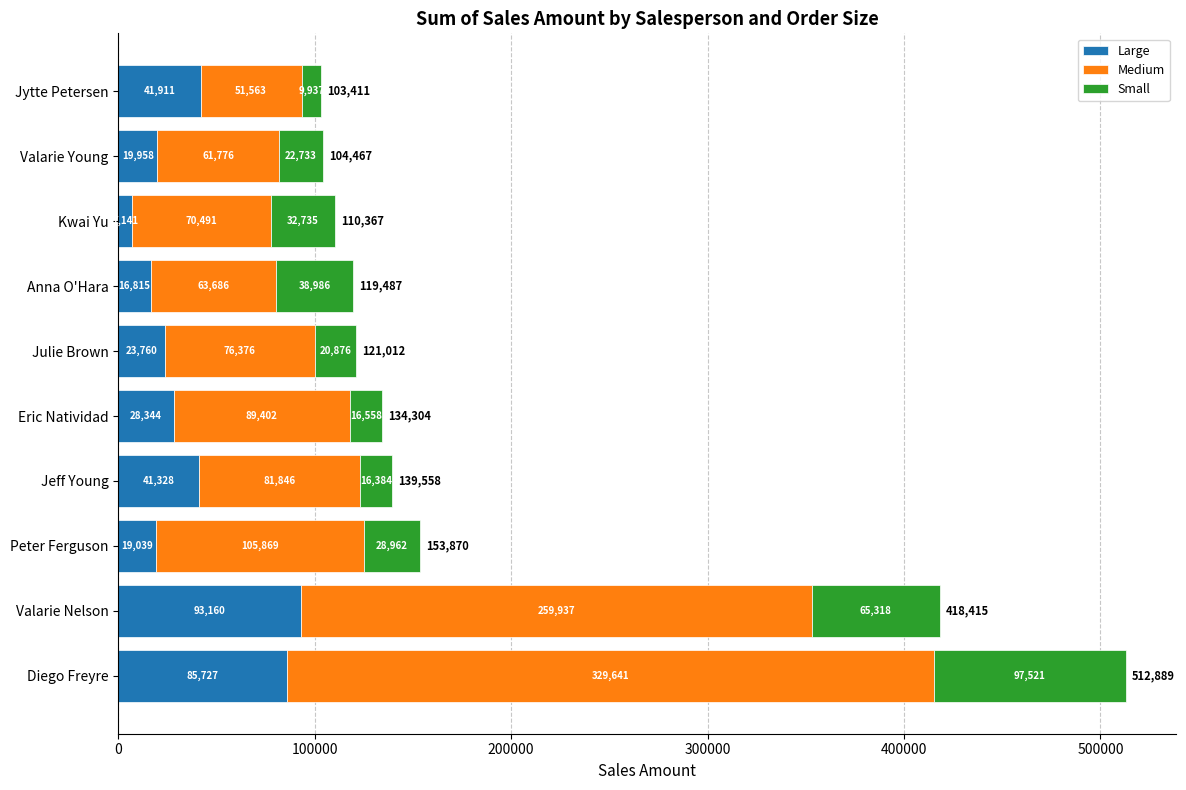

Count the number of categories in the chart.

10